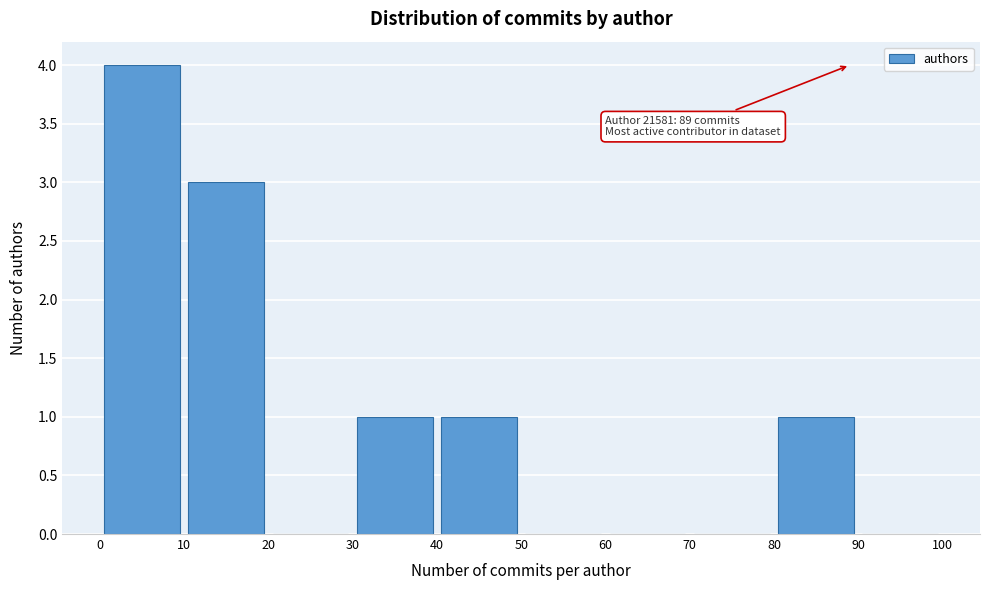

Over which range of the x-axis is the bar tallest?

0 to 10